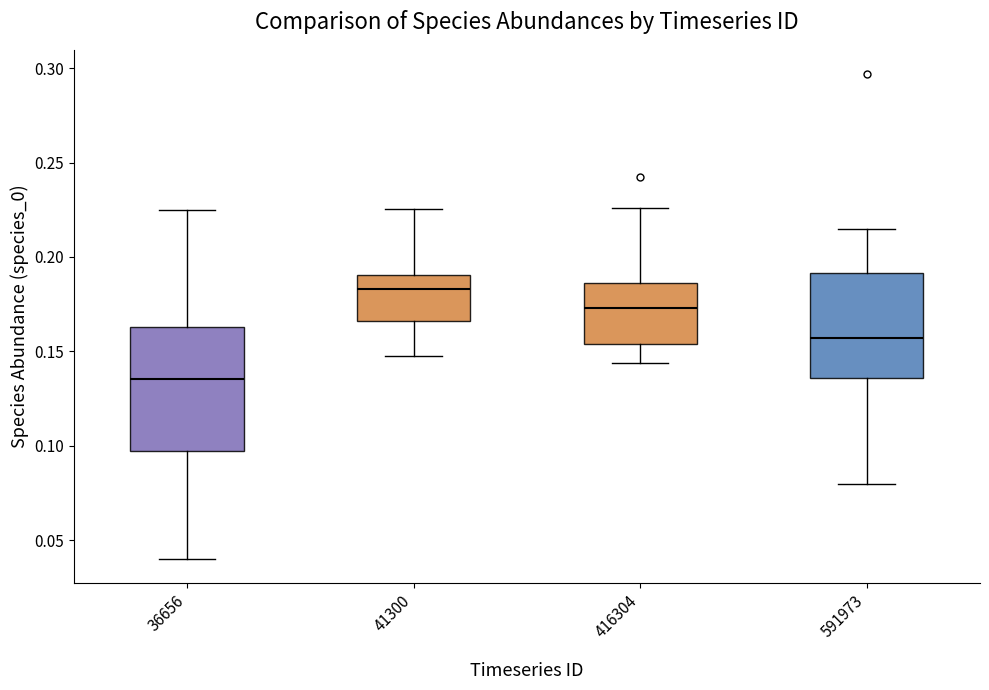

Reading left to right, read every box against the y-axis: the position of its median line, the range the box covers, and the ends of its whiskers. The values are not printed on the chart, so give them approximately, as read against the axis.

36656: median 0.135, box 0.095 to 0.165, whiskers 0.040 to 0.225
41300: median 0.185, box 0.165 to 0.190, whiskers 0.150 to 0.225
416304: median 0.175, box 0.155 to 0.185, whiskers 0.145 to 0.225
591973: median 0.155, box 0.135 to 0.190, whiskers 0.080 to 0.215